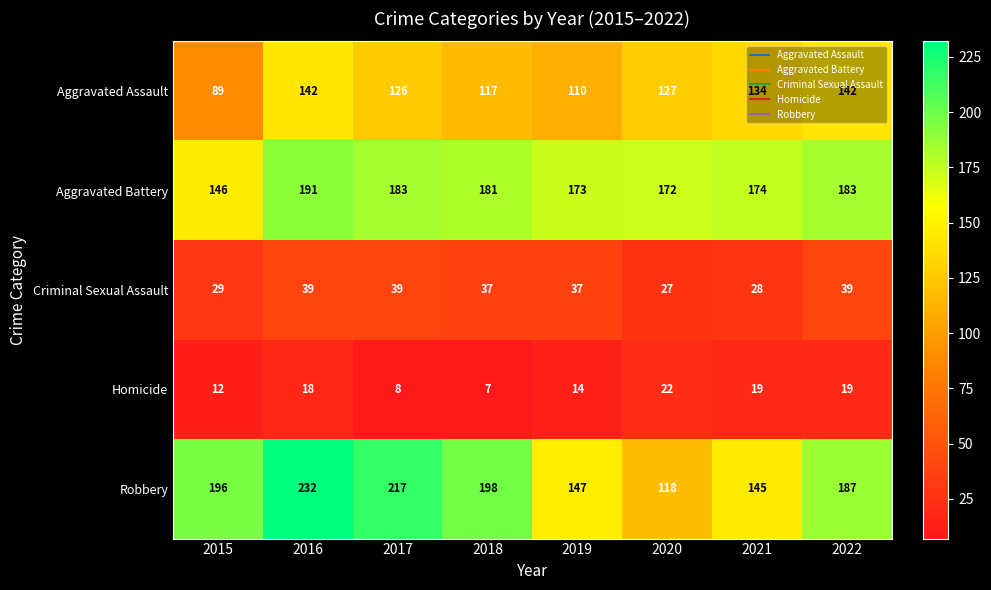

Is it true that Criminal Sexual Assault equals 57 at 2018?

False